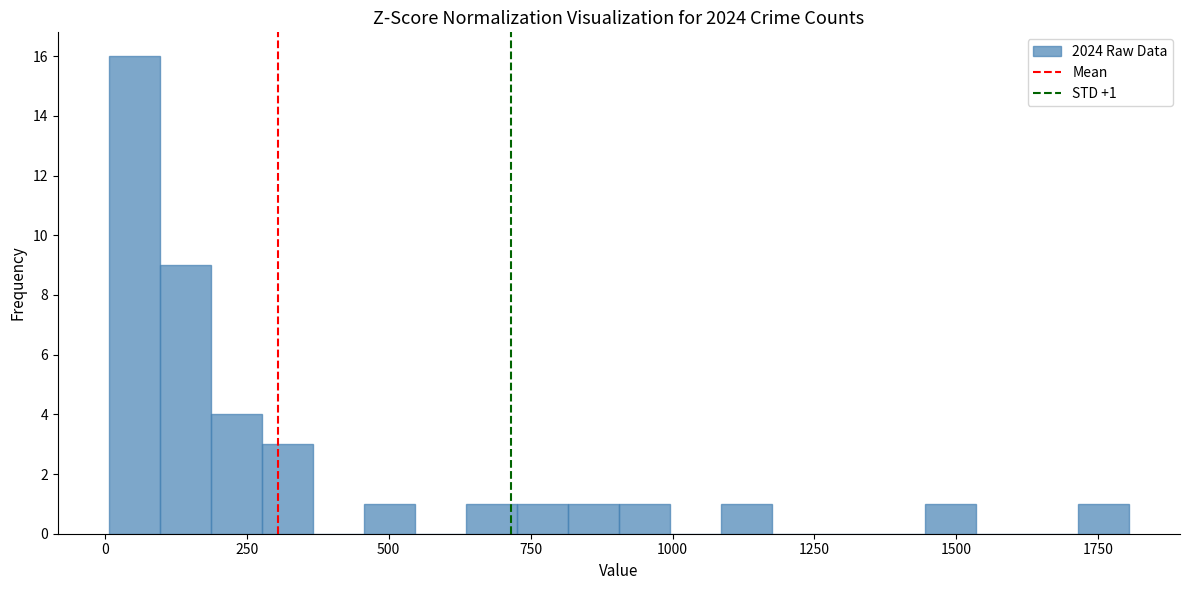

Read against the x-axis, roughly where is the centre of the tallest bar?

50